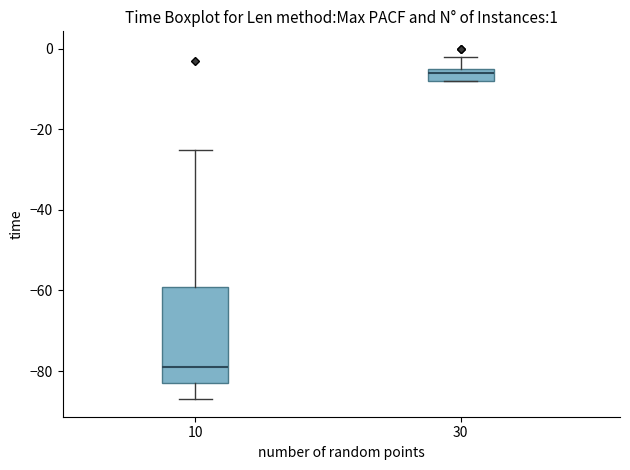

Comparing the boxes themselves (not the whiskers), which one is the tallest?

10